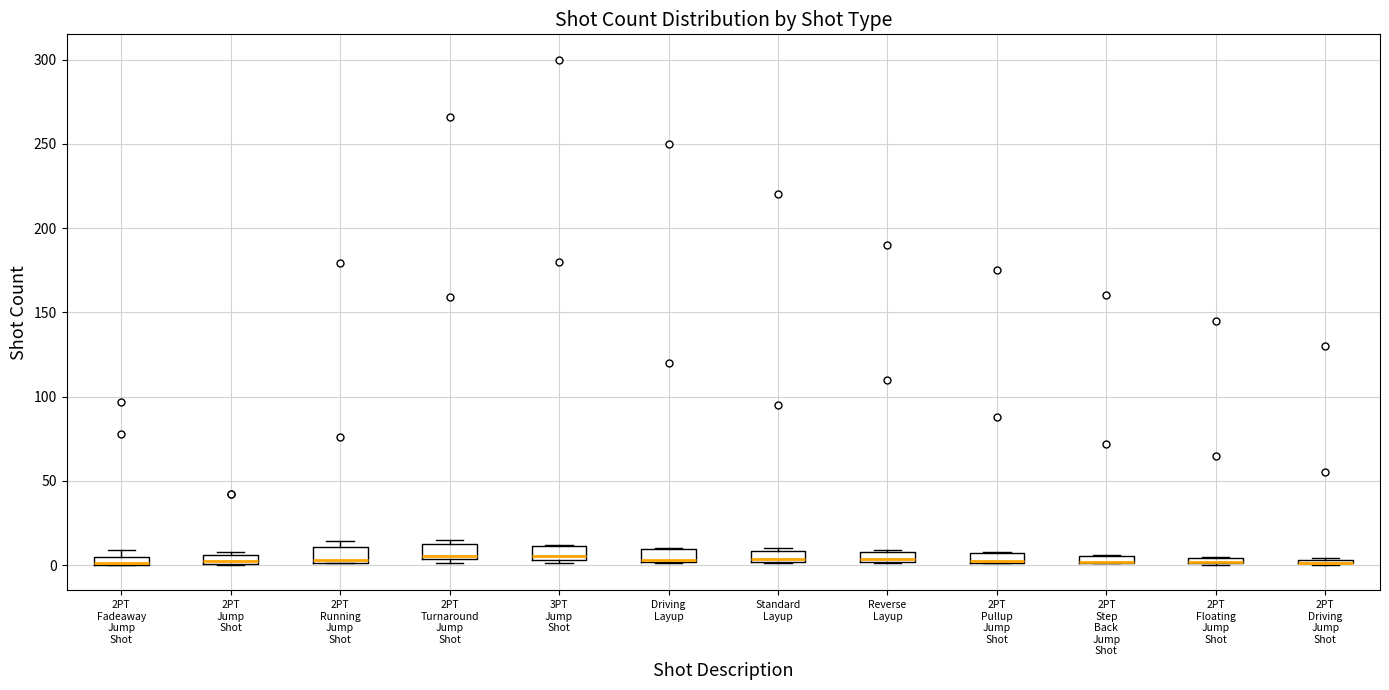

Where does the median line of the box for Standard Layup sit on the y-axis? The values are not printed on the chart, so give them approximately, as read against the axis.

5